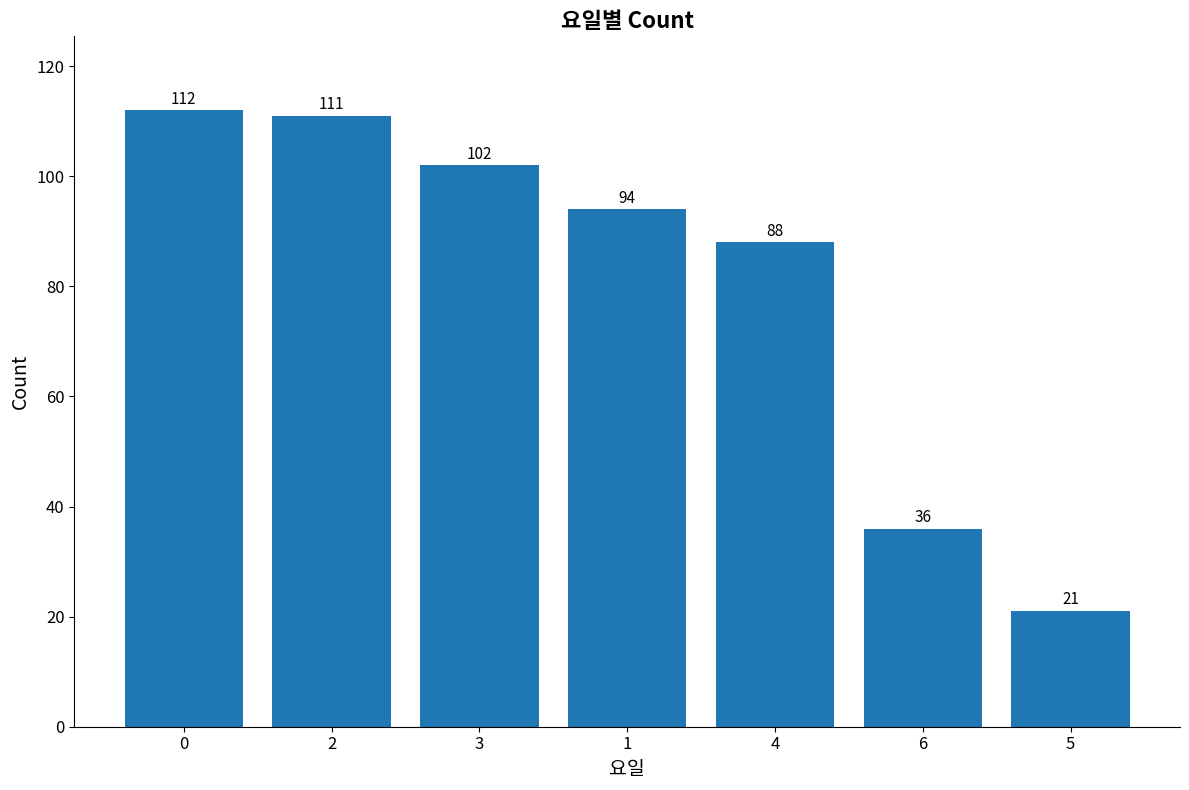

Reading right to left, extract all data points from this chart.

21	36	88	94	102	111	112